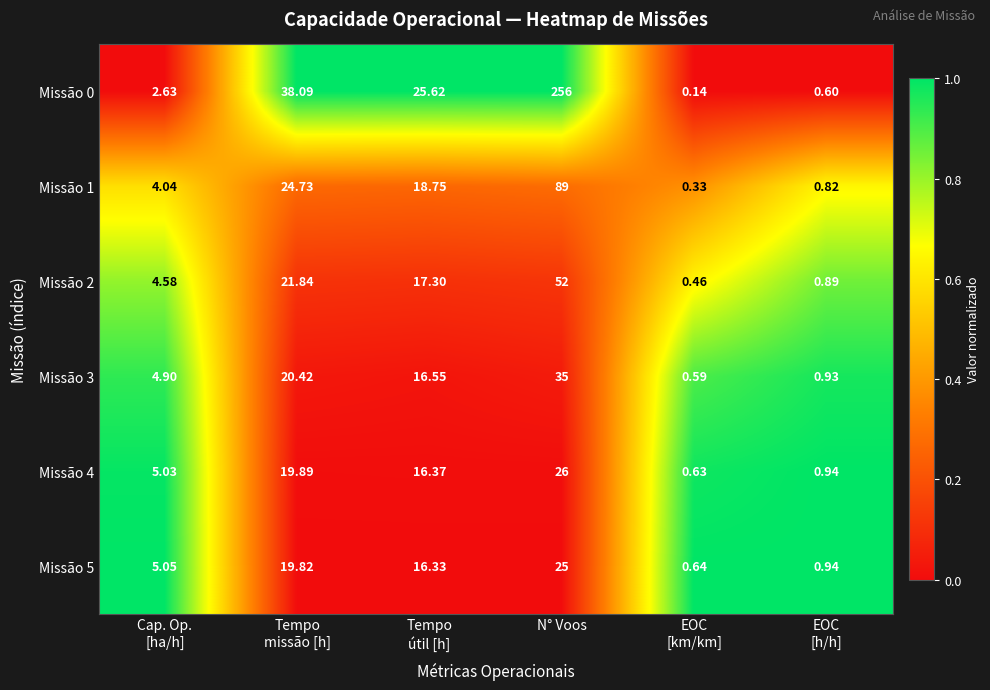

How many distinct data groups are displayed?

6